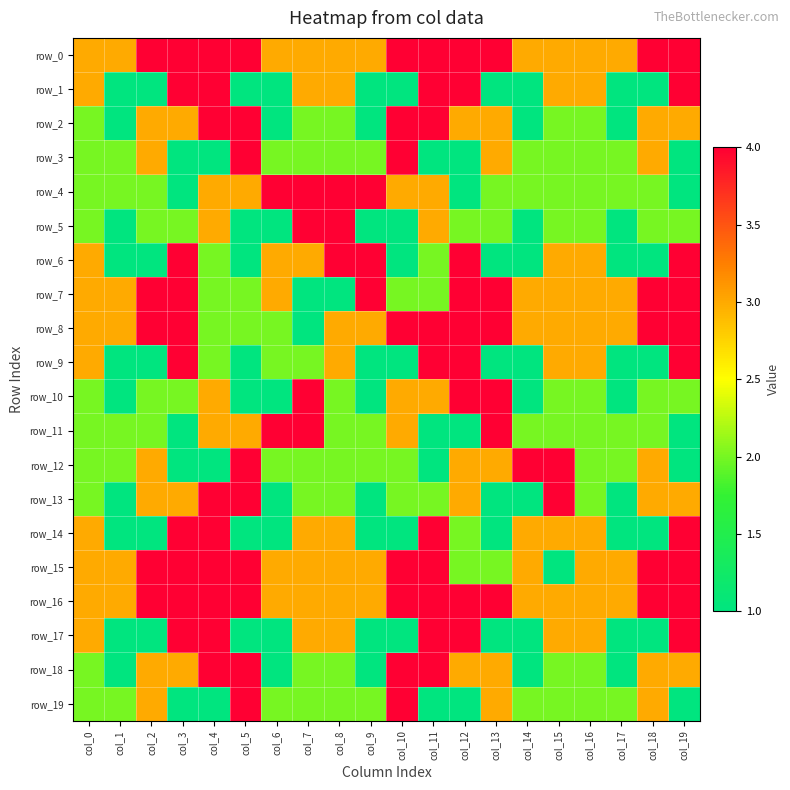

How many row_6 values are between 1 and 4?

20